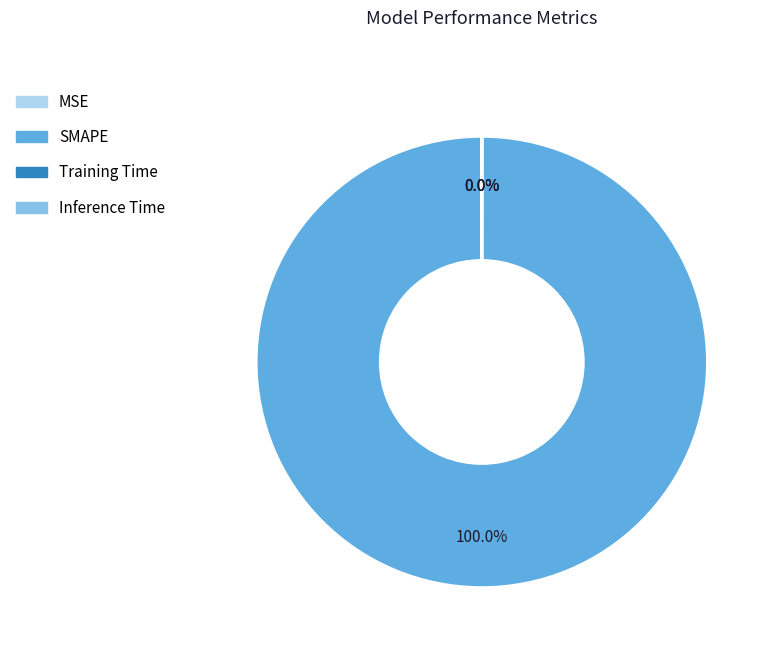

Which slice represents more than half of the pie?

SMAPE